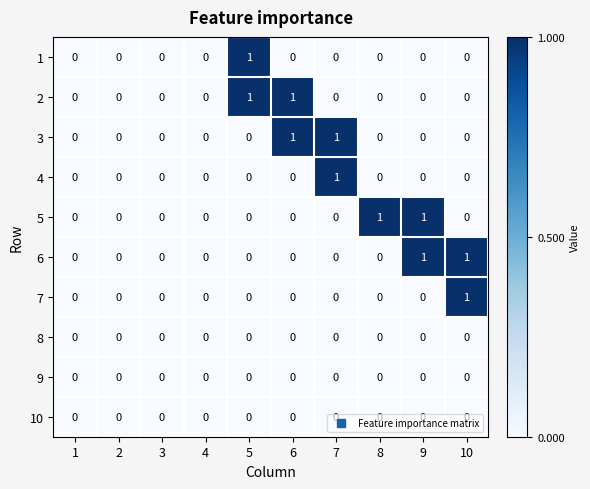

Between 4 and 8, which series saw the biggest shift?

5